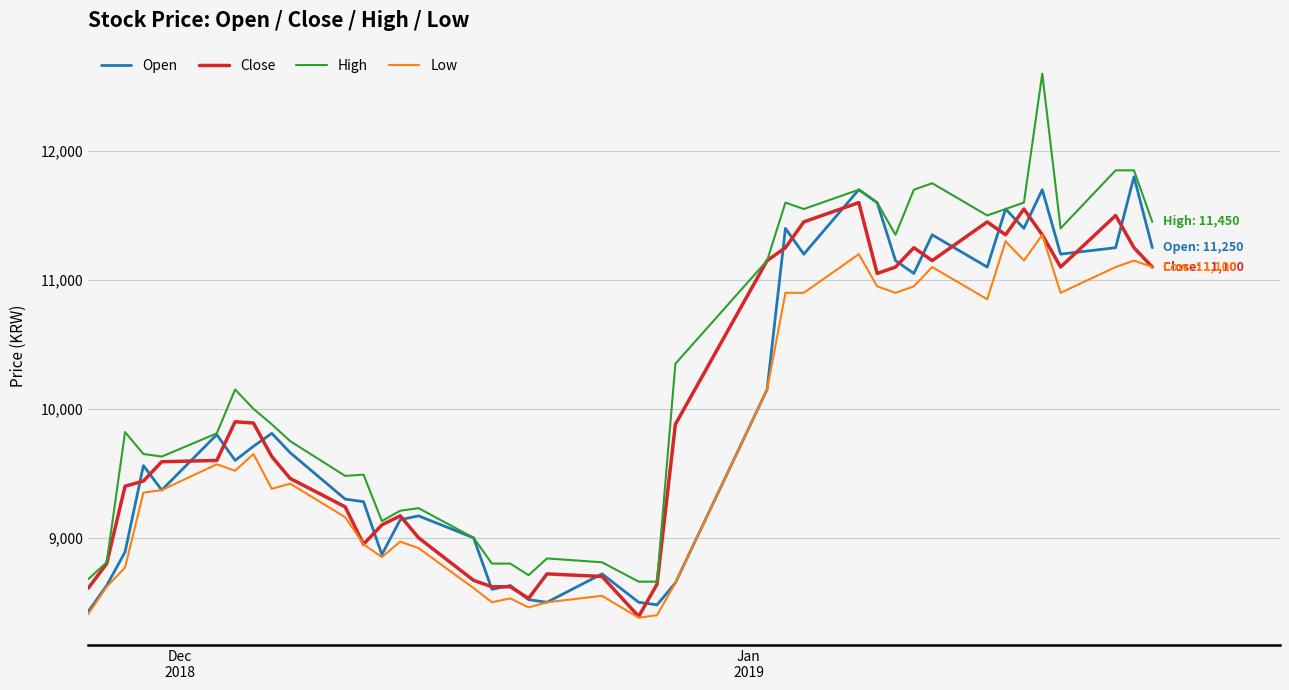

Which series has the largest total across all categories?

High